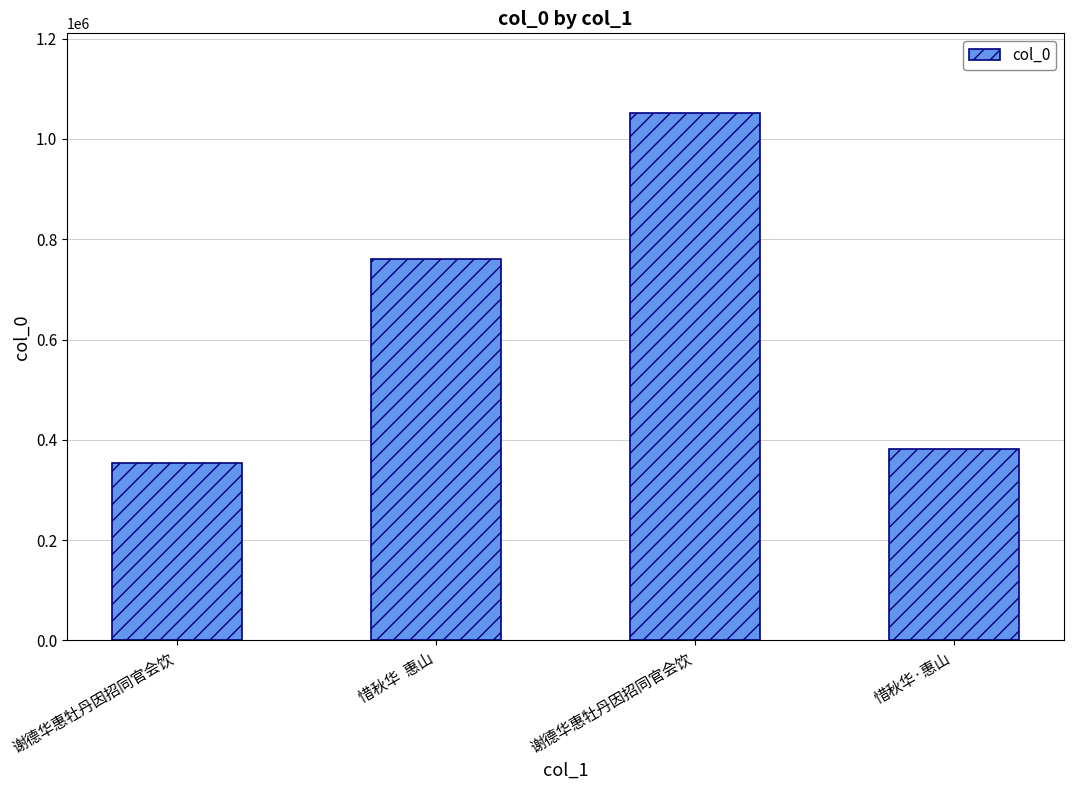

What is the difference between the maximum and minimum values?

698036